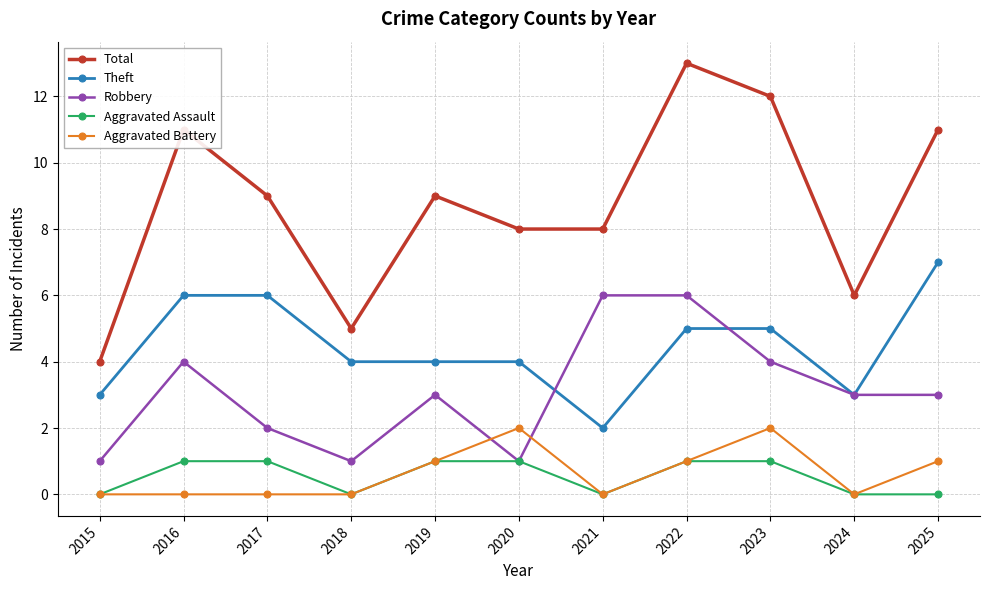

True or false: Theft and Aggravated Battery cross at least once.

False